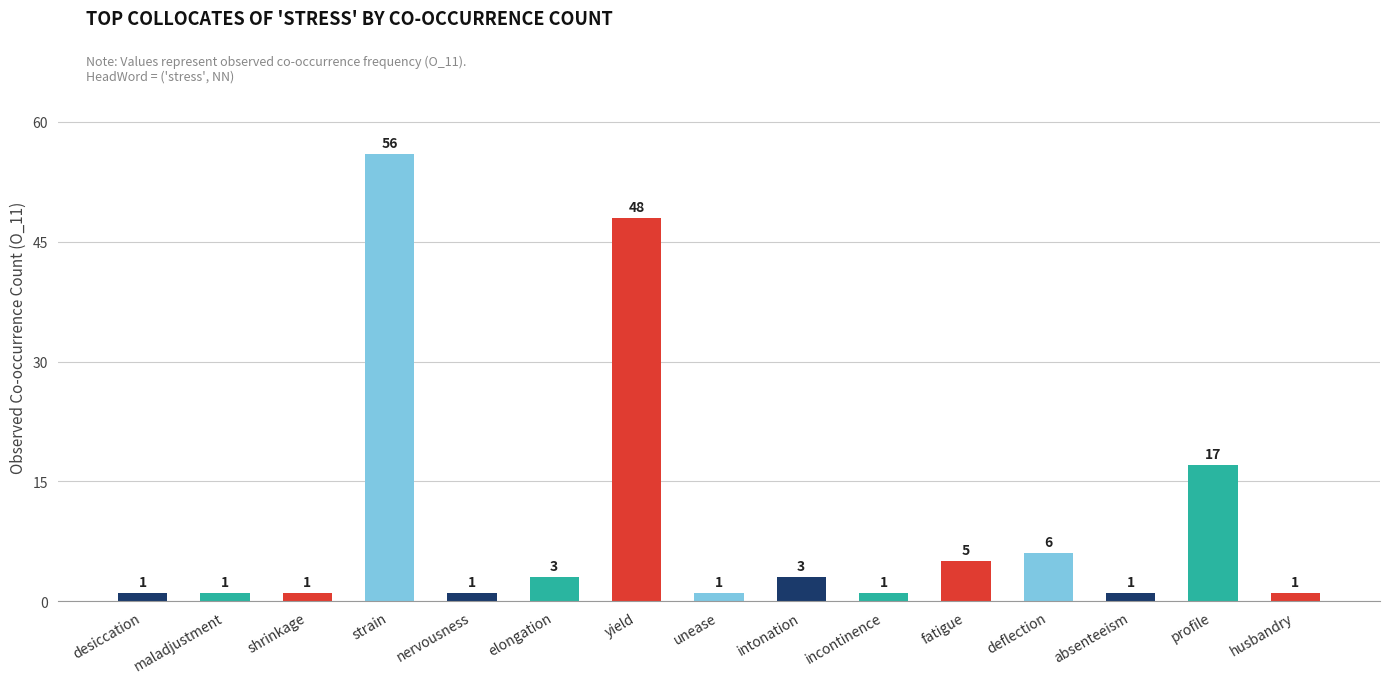

Reading left to right, extract all data points from this chart.

1	1	1	56	1	3	48	1	3	1	5	6	1	17	1